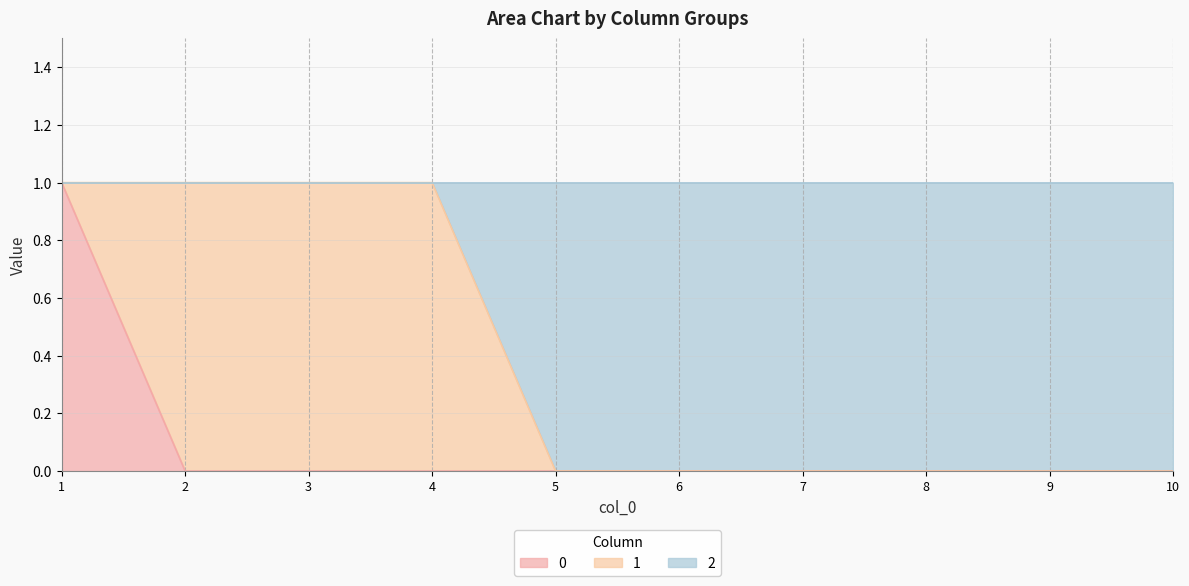

Is it true that 0 equals 0 at 7?

True